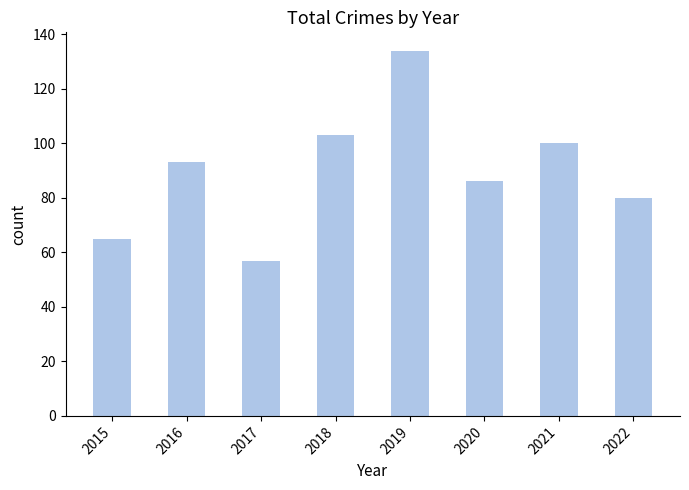

What is the approximate value at 2022?

80